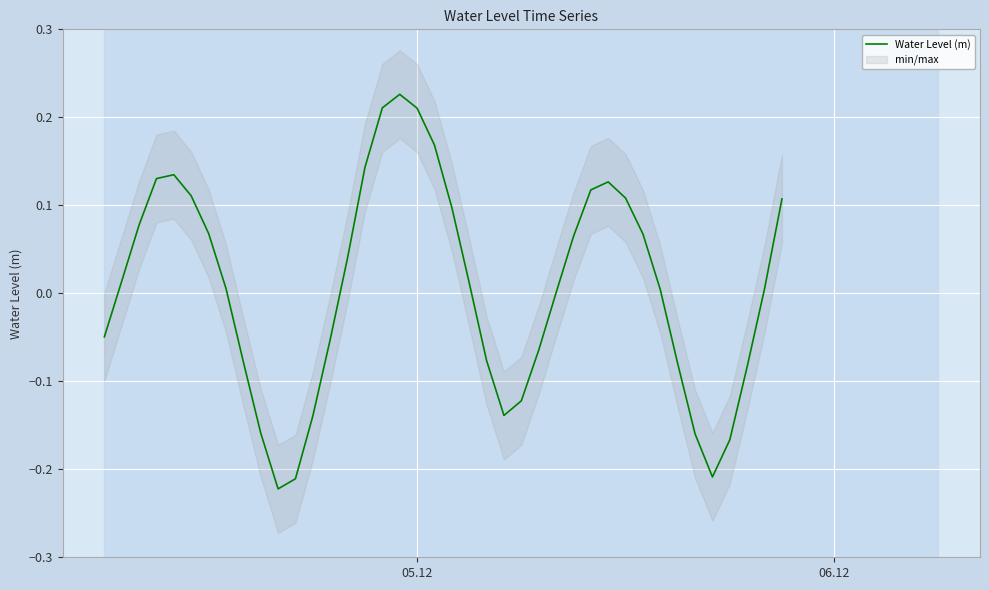

Is this an area chart (filled region under the line)?

No